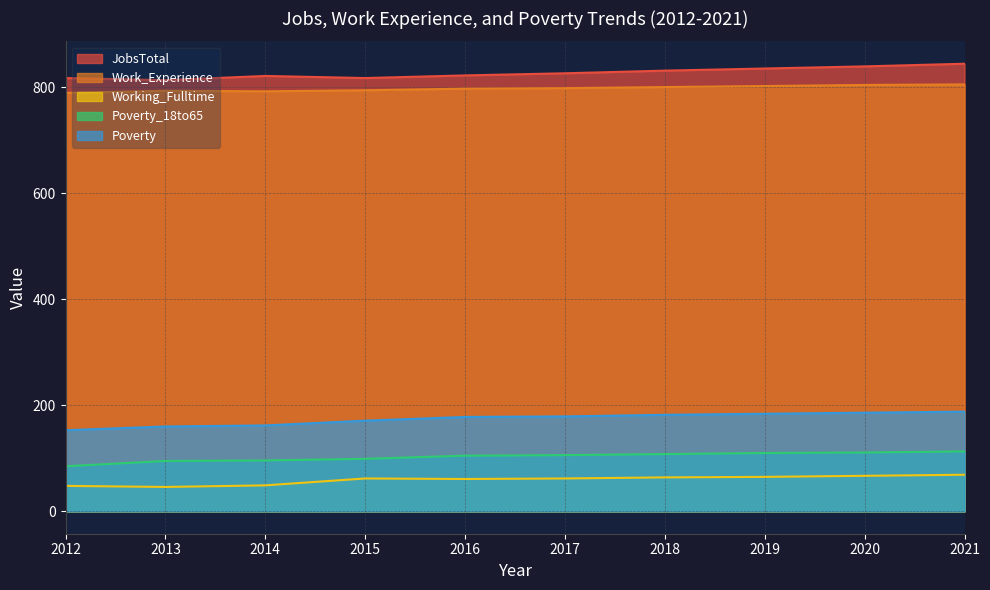

The Work_Experience series shows 1070 at 2013. True or false?

False